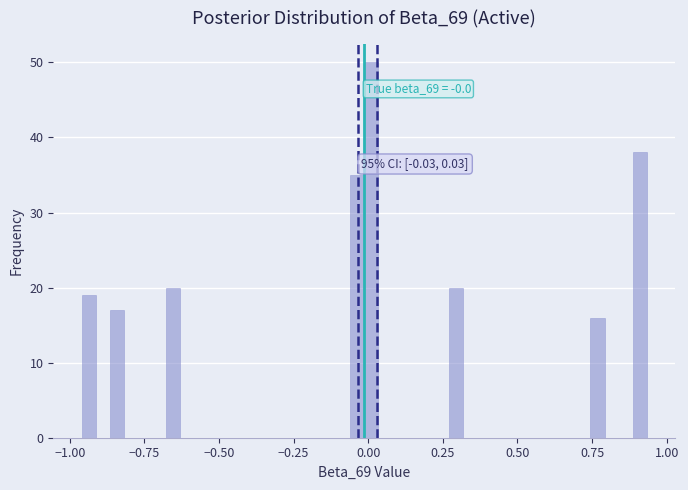

Read against the x-axis, roughly where is the centre of the tallest bar?

0.00